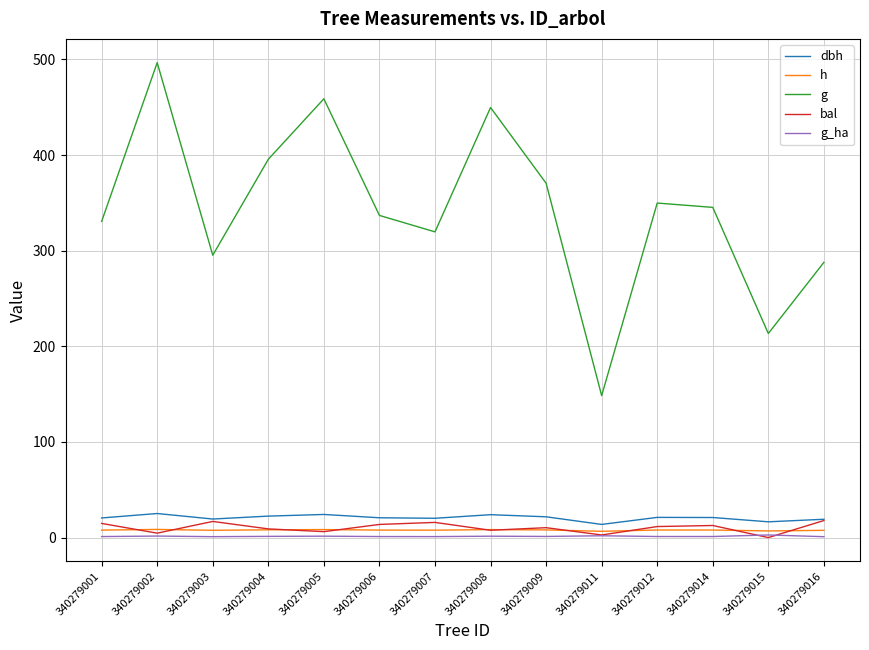

True or false: bal has a value of 6.2 at 340279005.

True